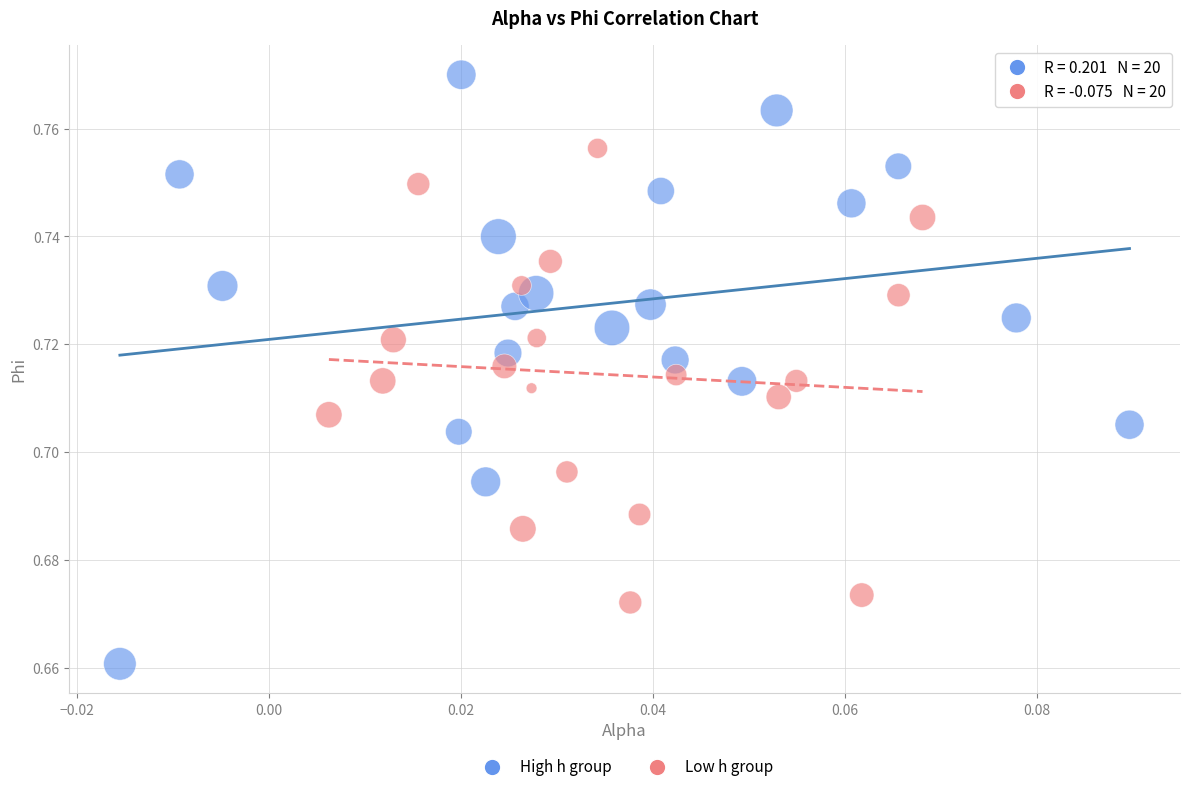

Which series reaches the maximum Y coordinate?

High h group